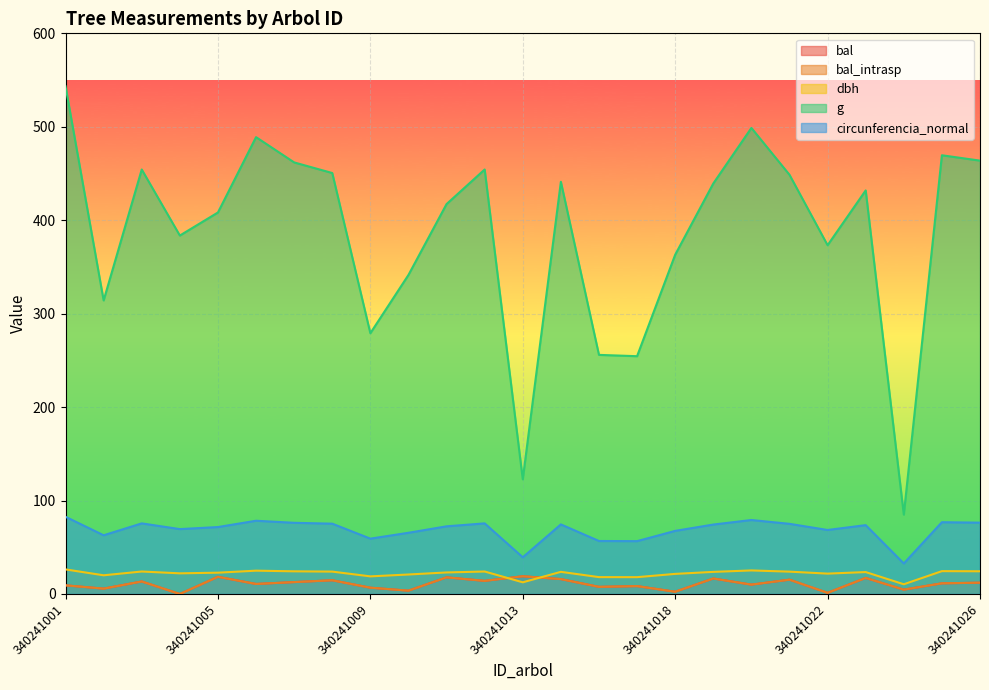

Which has a higher value, 340241020 or 340241011?

340241011